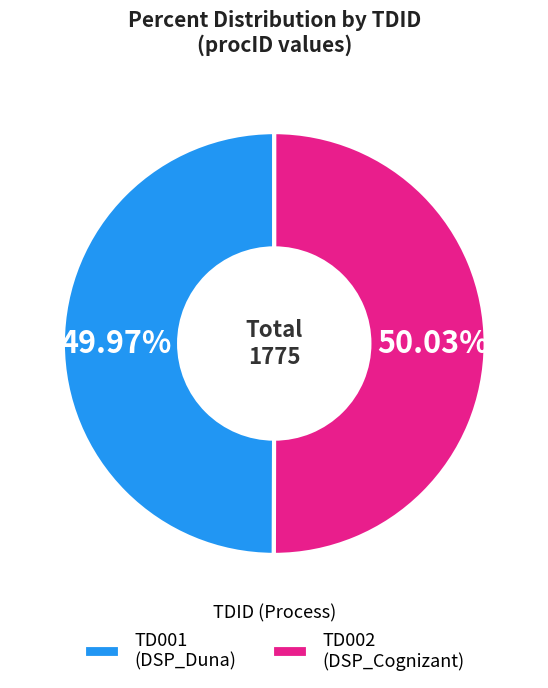

Approximately how many times larger is the value at TD002 (DSP_Cognizant) compared to TD001 (DSP_Duna)?

1.0